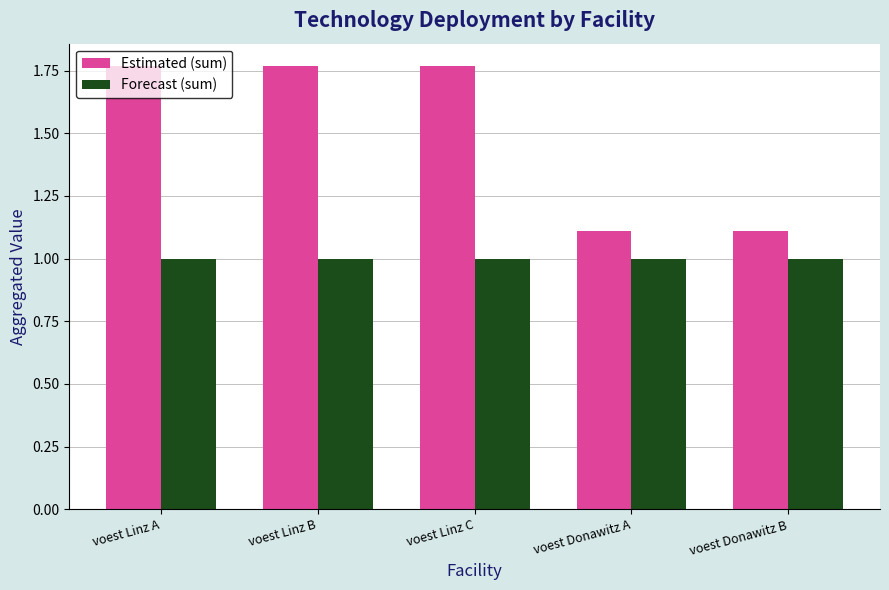

What is the average value of the Forecast (sum) series?

1.0